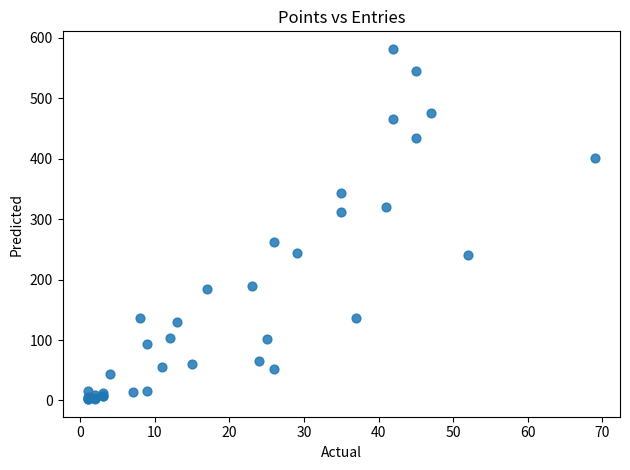

What Y value in the scatter plot is closest to 292?

312